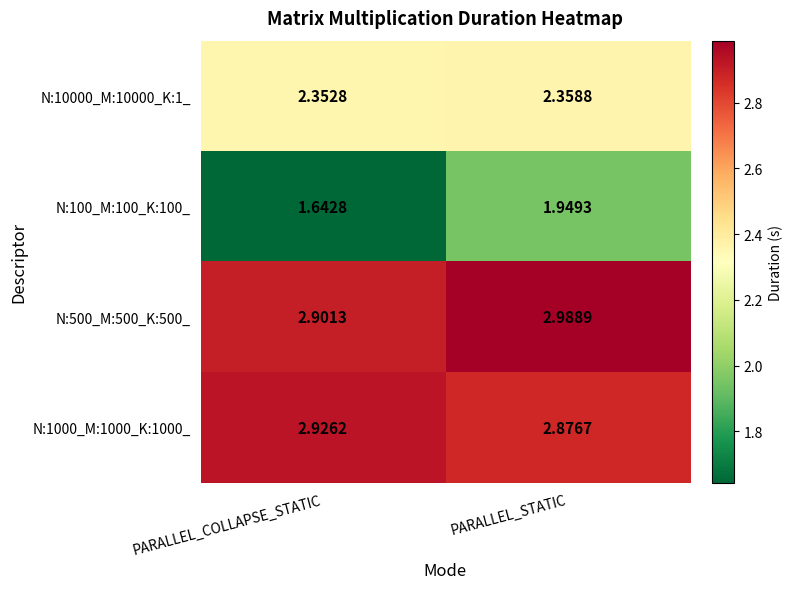

Where is N:1000_M:1000_K:1000_ nearest to the value 2?

PARALLEL_STATIC